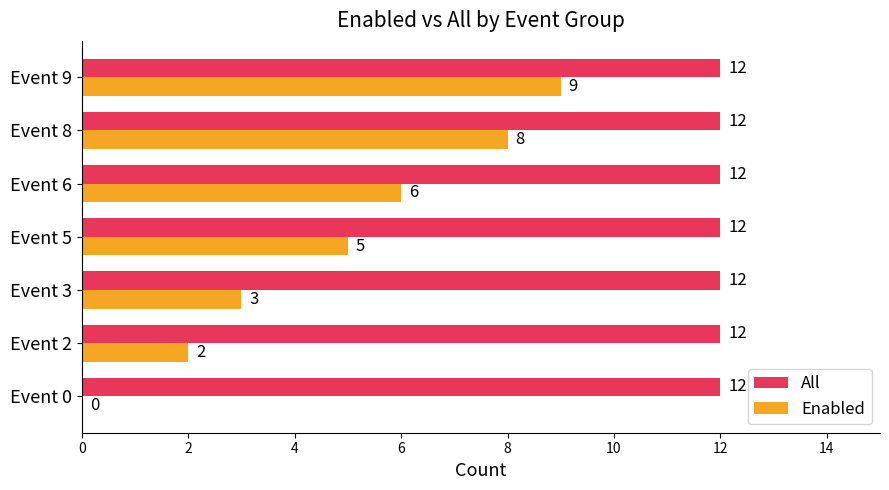

What is the sum of the Enabled values at Event 9 and Event 8?

17